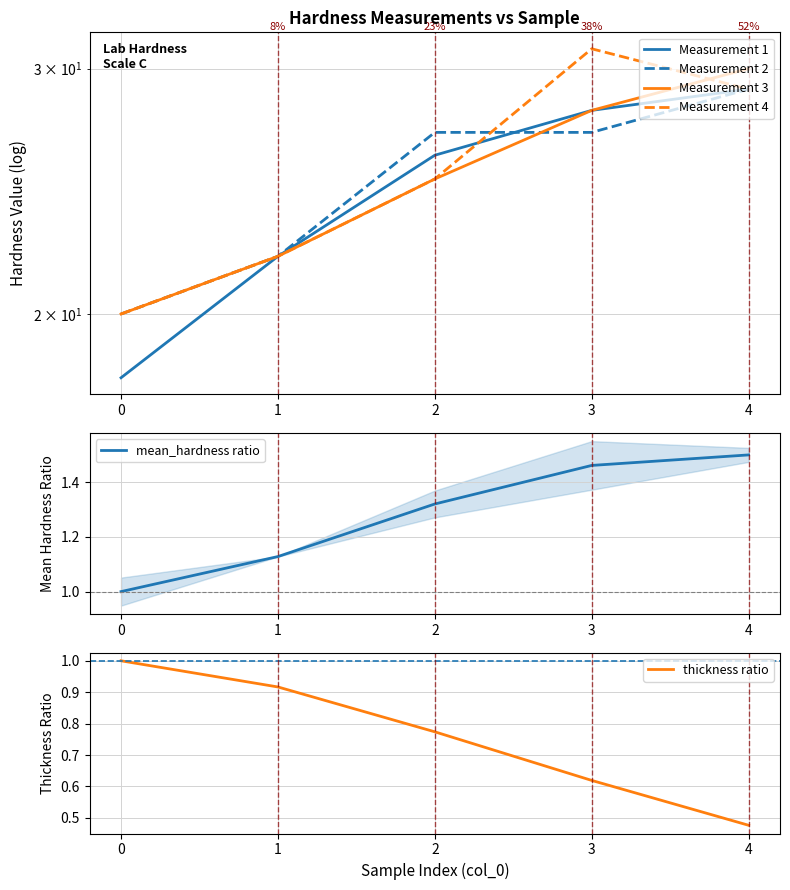

How many distinct data groups are displayed?

6